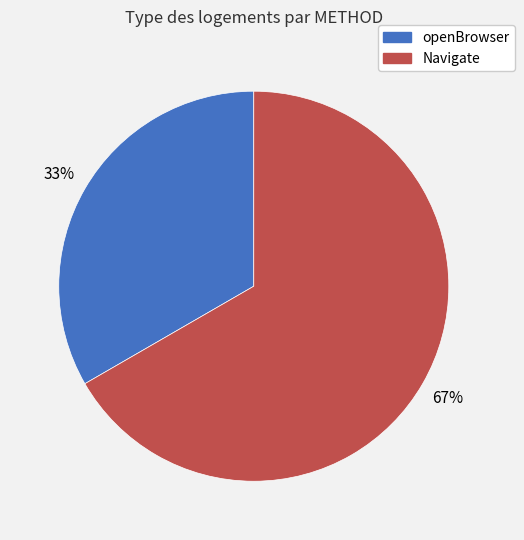

Is the sum of Navigate and openBrowser greater than half?

Yes